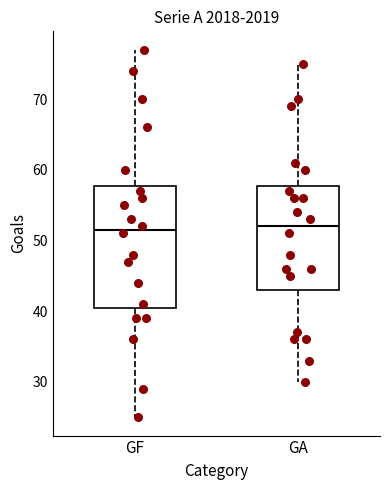

Reading left to right, read every box against the y-axis: the position of its median line, the range the box covers, and the ends of its whiskers. The values are not printed on the chart, so give them approximately, as read against the axis.

GF: median 52, box 41 to 58, whiskers 25 to 77
GA: median 52, box 43 to 58, whiskers 30 to 75